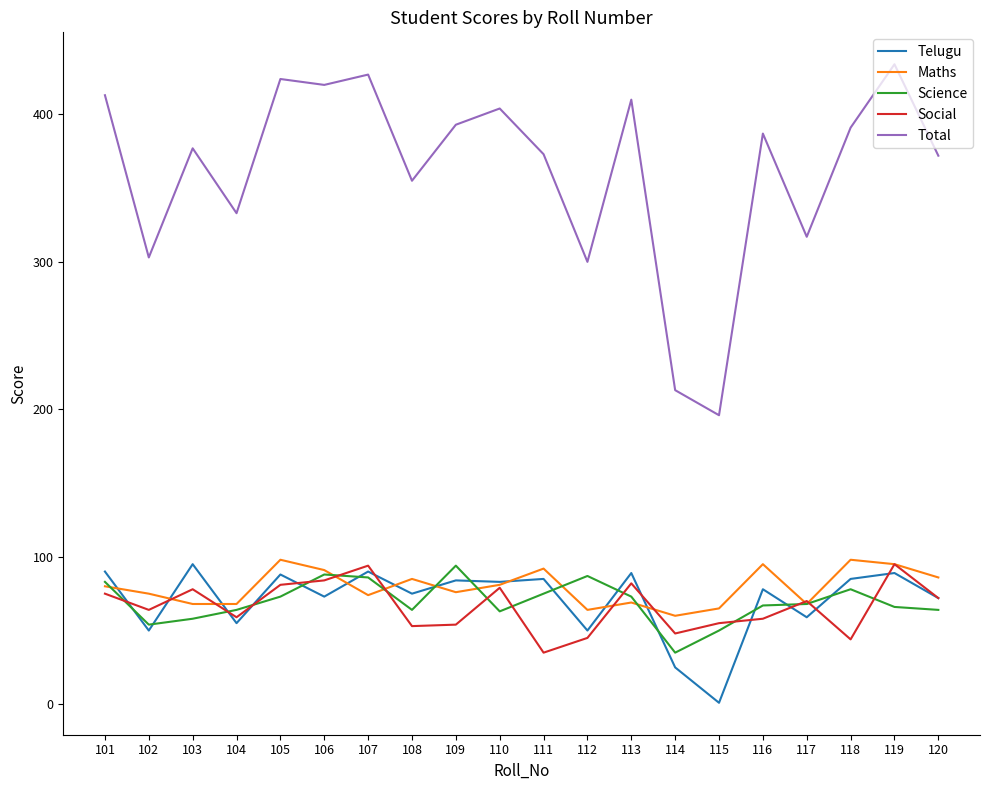

True or false: Telugu and Total cross at least once.

False